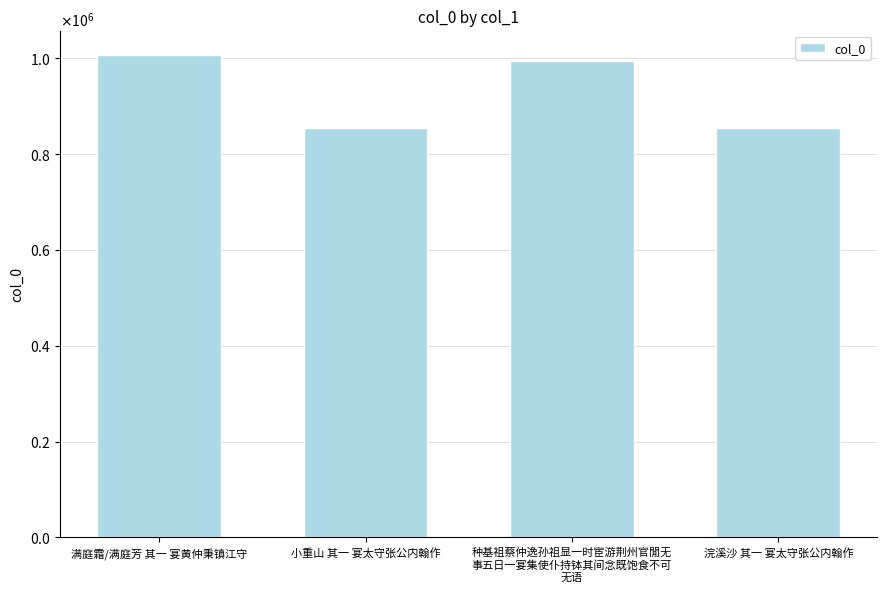

Does the chart contain any negative values?

No